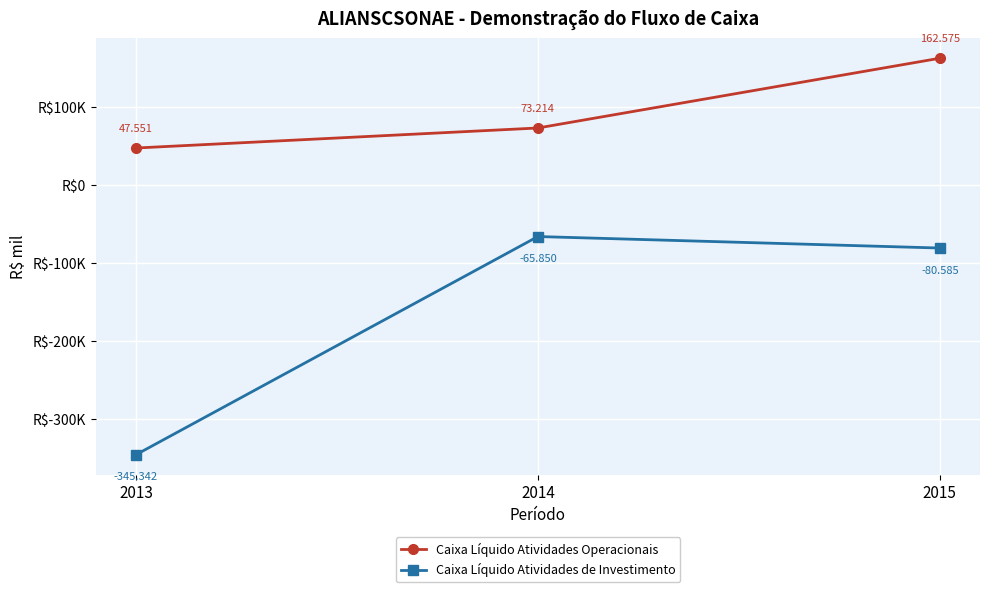

At which category is the sum across all series the highest?

2015